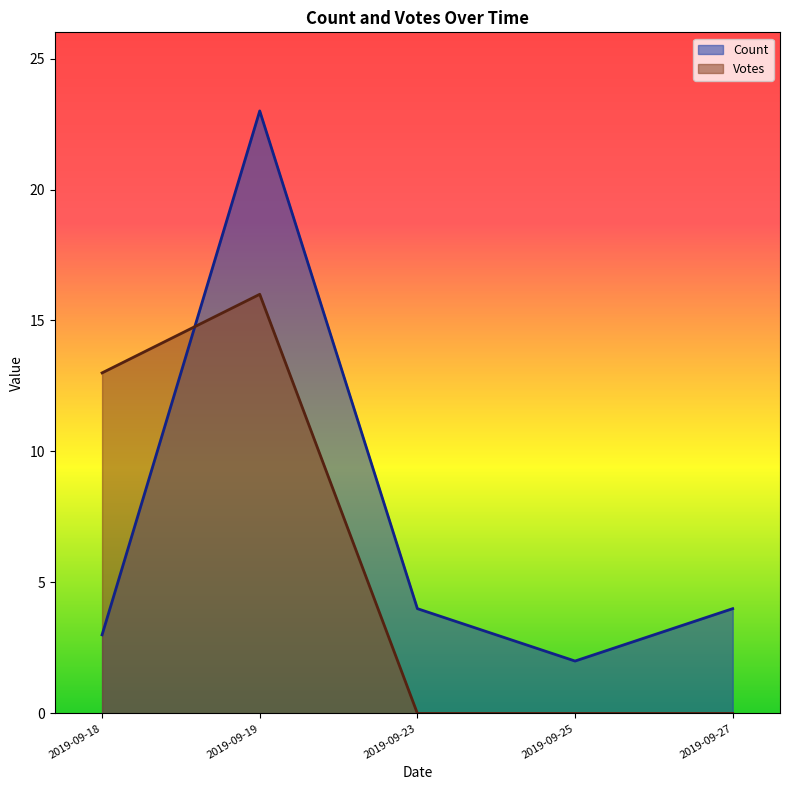

True or false: Count and Votes cross at least once.

True